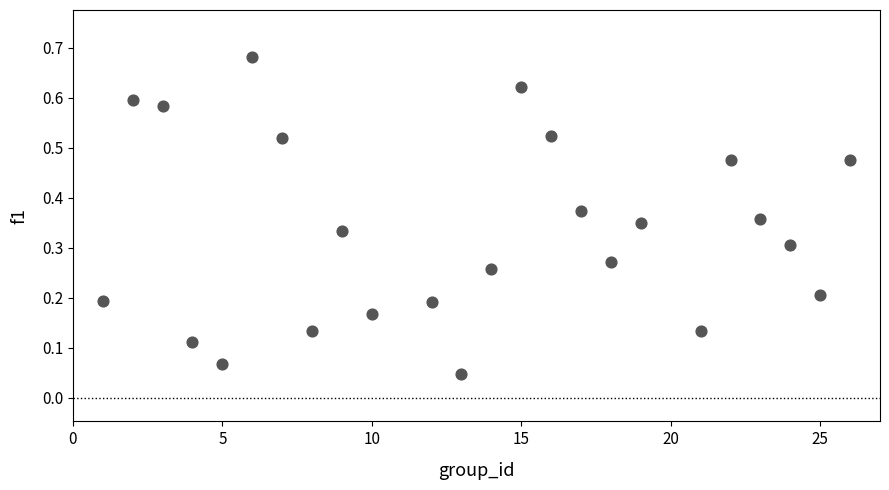

What is the range of X values (max minus min)?

25.0